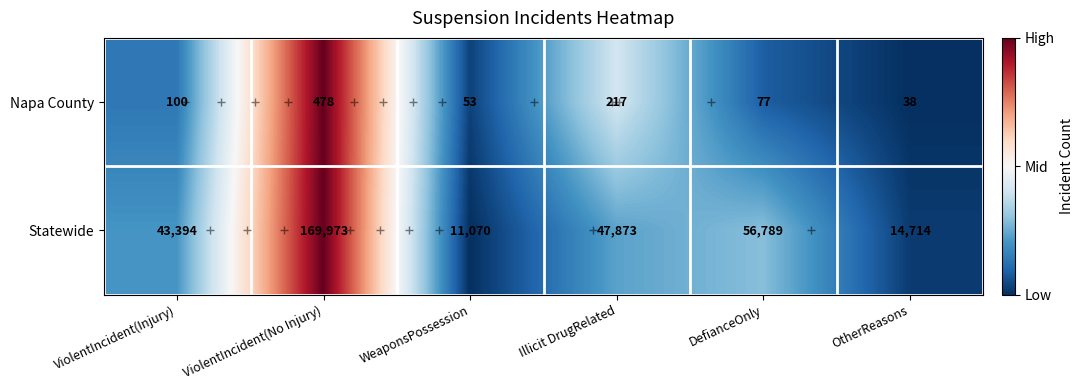

Between WeaponsPossession and DefianceOnly, which series saw the biggest shift?

Statewide